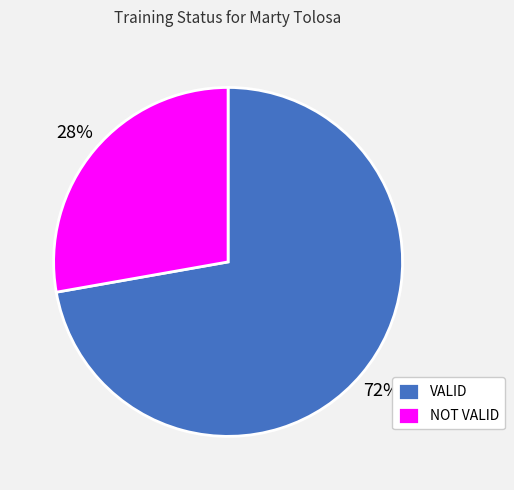

The NOT VALID slice represents 28% of the pie. True or false?

True